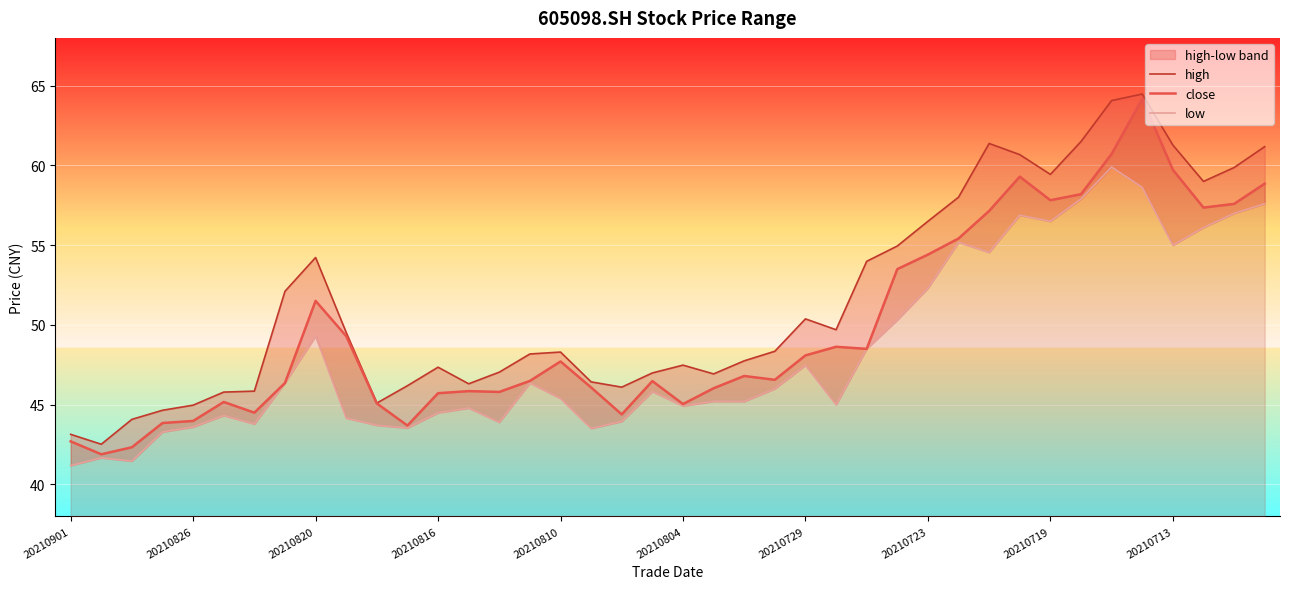

True or false: close has a value of 51.5 at 20210820.

True